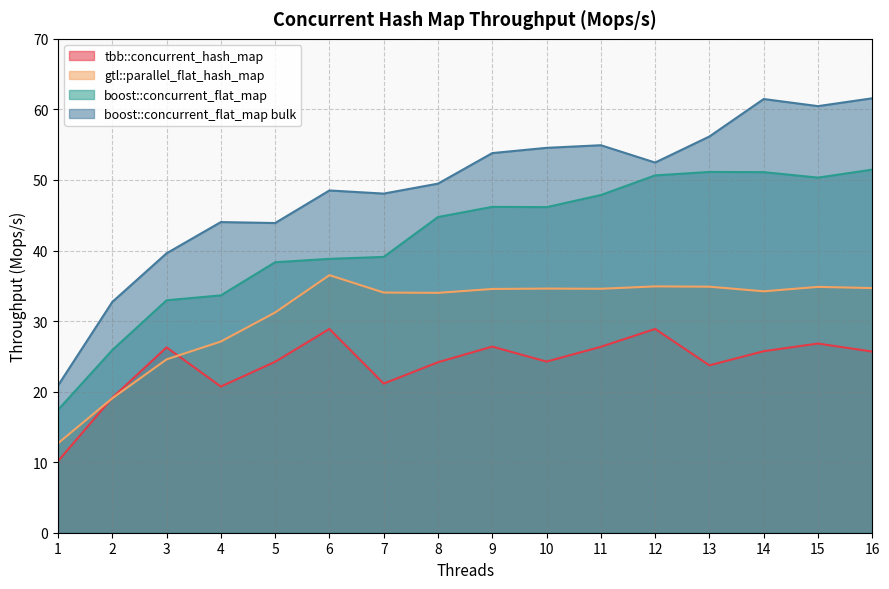

What value does the gtl::parallel_flat_hash_map series have at 2?

19.1